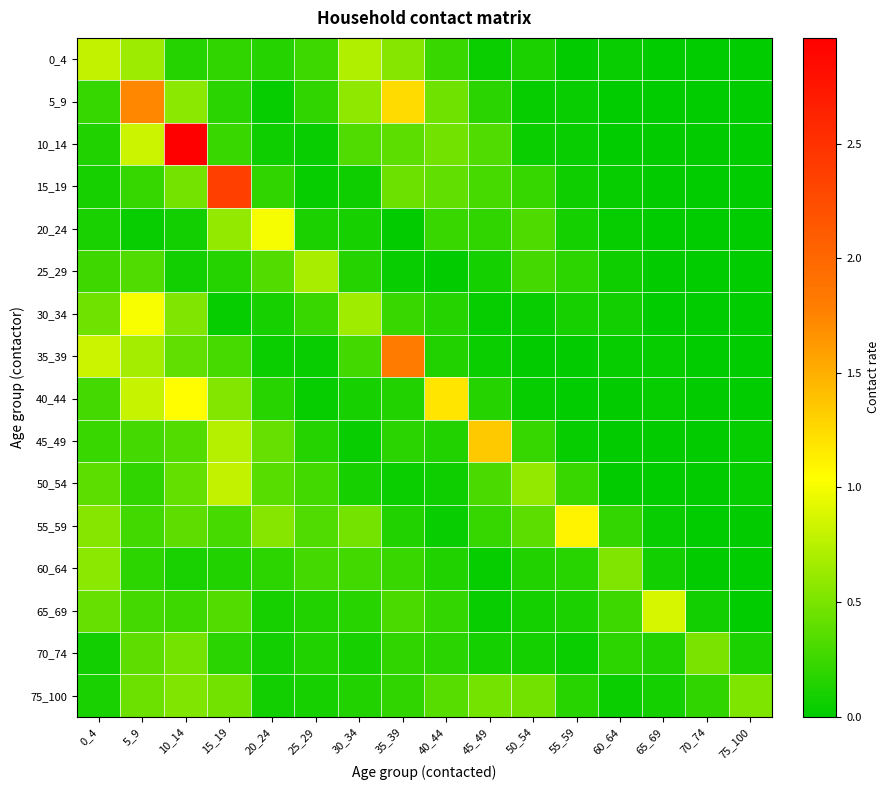

List the series in order of their peak value, highest first.

10_14, 15_19, 35_39, 5_9, 45_49, 40_44, 55_59, 30_34, 20_24, 65_69, 0_4, 50_54, 25_29, 60_64, 75_100, 70_74